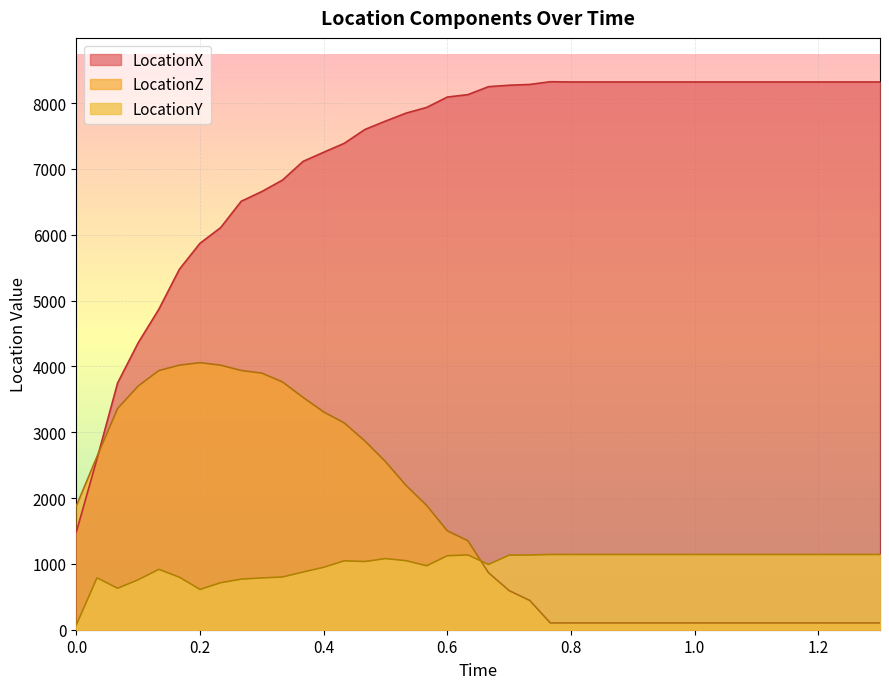

What is the total value across all series at 1.2?

9567.1